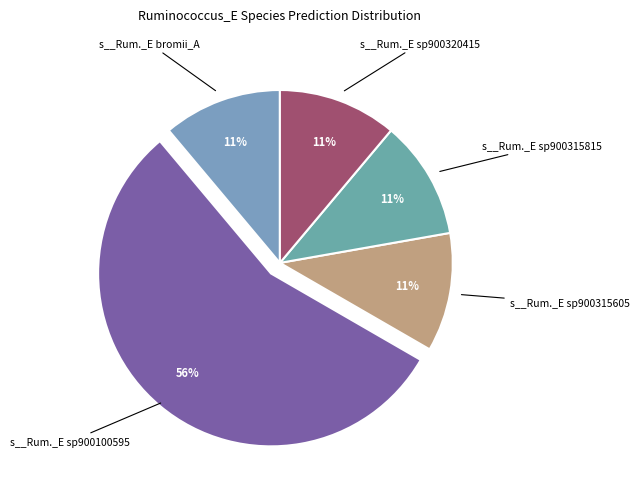

How many slices are in this pie chart?

5